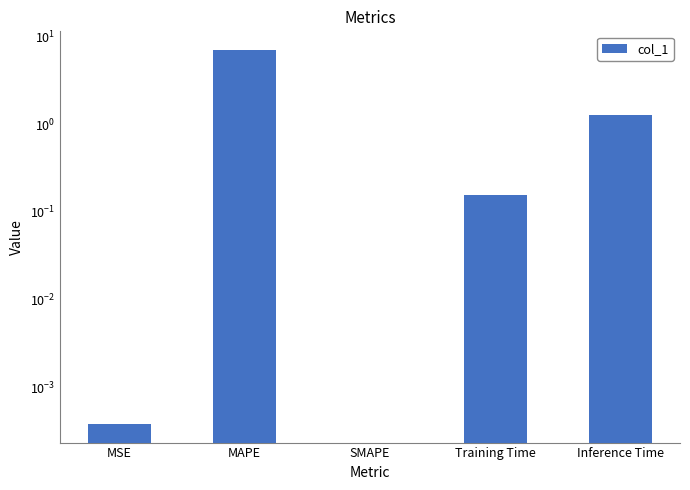

Reading left to right, extract all data points from this chart.

MSE=0.0	MAPE=7.0	SMAPE=0.0	Training Time=0.2	Inference Time=1.3